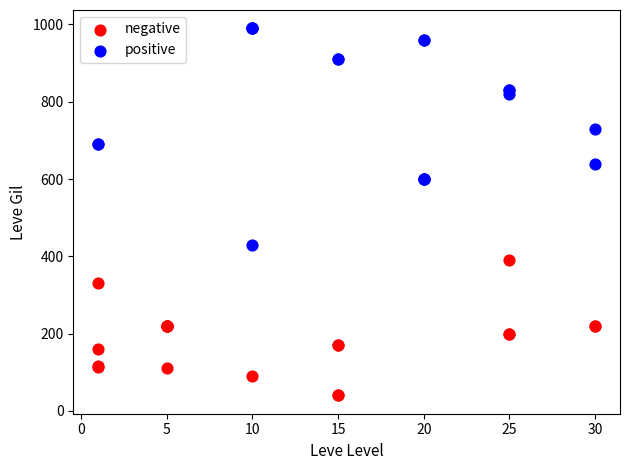

Which series reaches the maximum Y coordinate?

positive